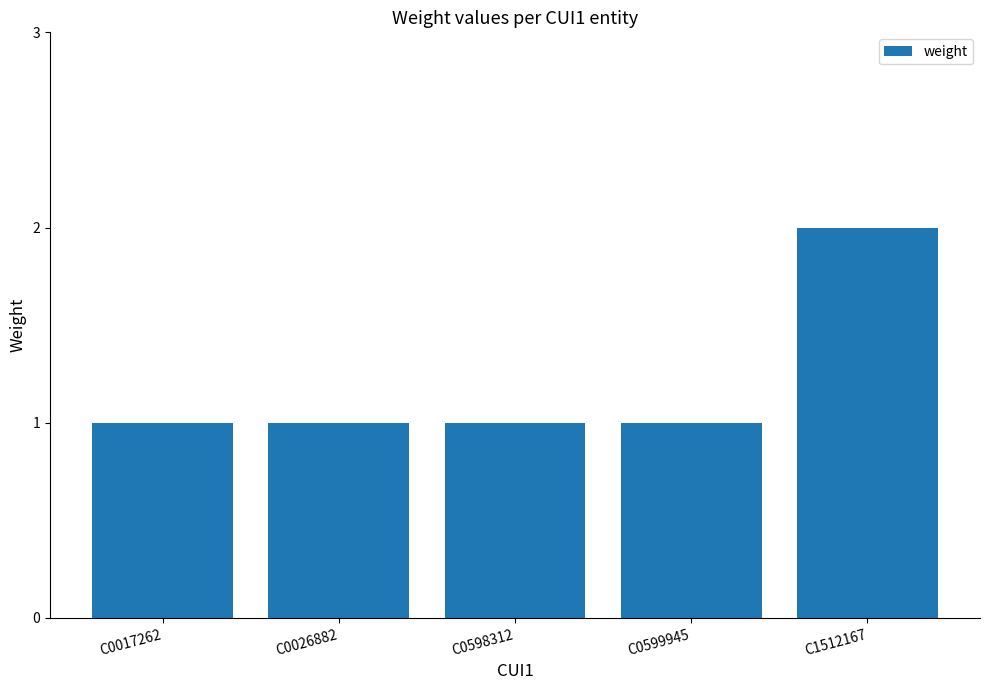

What is the value of the 3rd bar from the left?

1